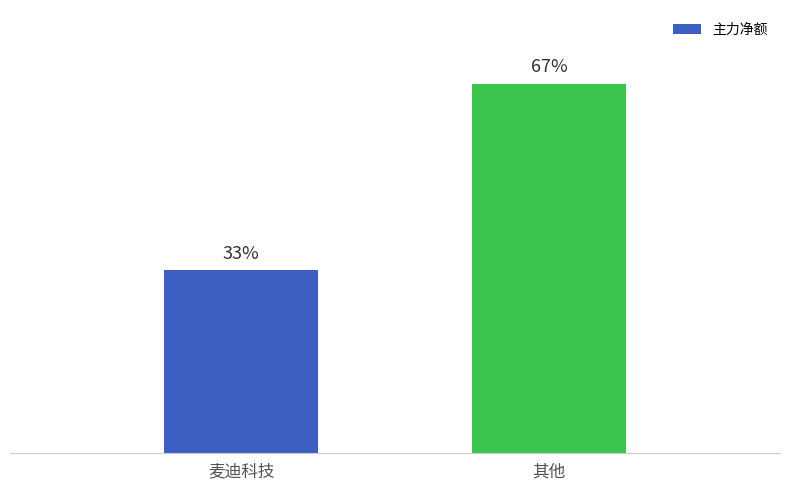

True or false: the data shows 94381610 at 麦迪科技.

False